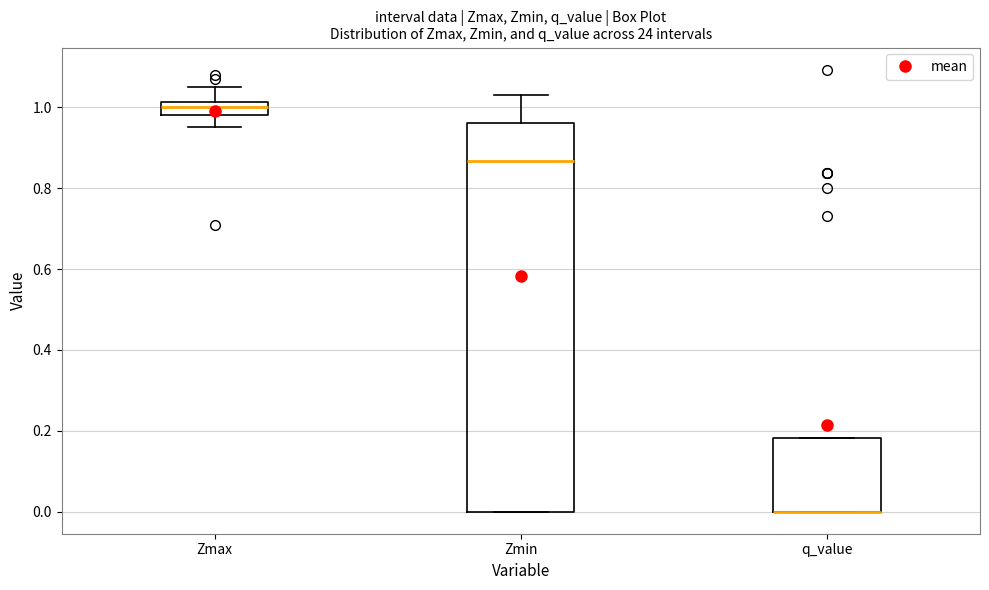

Reading left to right, transcribe this box plot: for each box, give where its median line is, the range the box spans, and where its two whiskers end, as read against the y-axis. The values are not printed on the chart, so give them approximately, as read against the axis.

Zmax: median 1.00, box 0.98 to 1.02, whiskers 0.96 to 1.04
Zmin: median 0.86, box 0.00 to 0.96, whiskers 0.00 to 1.04
q_value: median 0.00 (drawn on the box's lower edge), box 0.00 to 0.18, whiskers 0.00 to 0.18